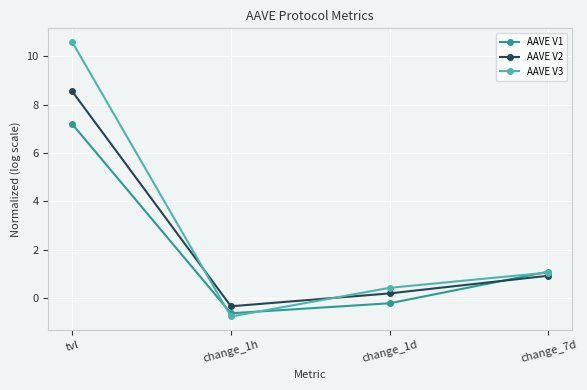

What is the greatest value displayed?

10.6